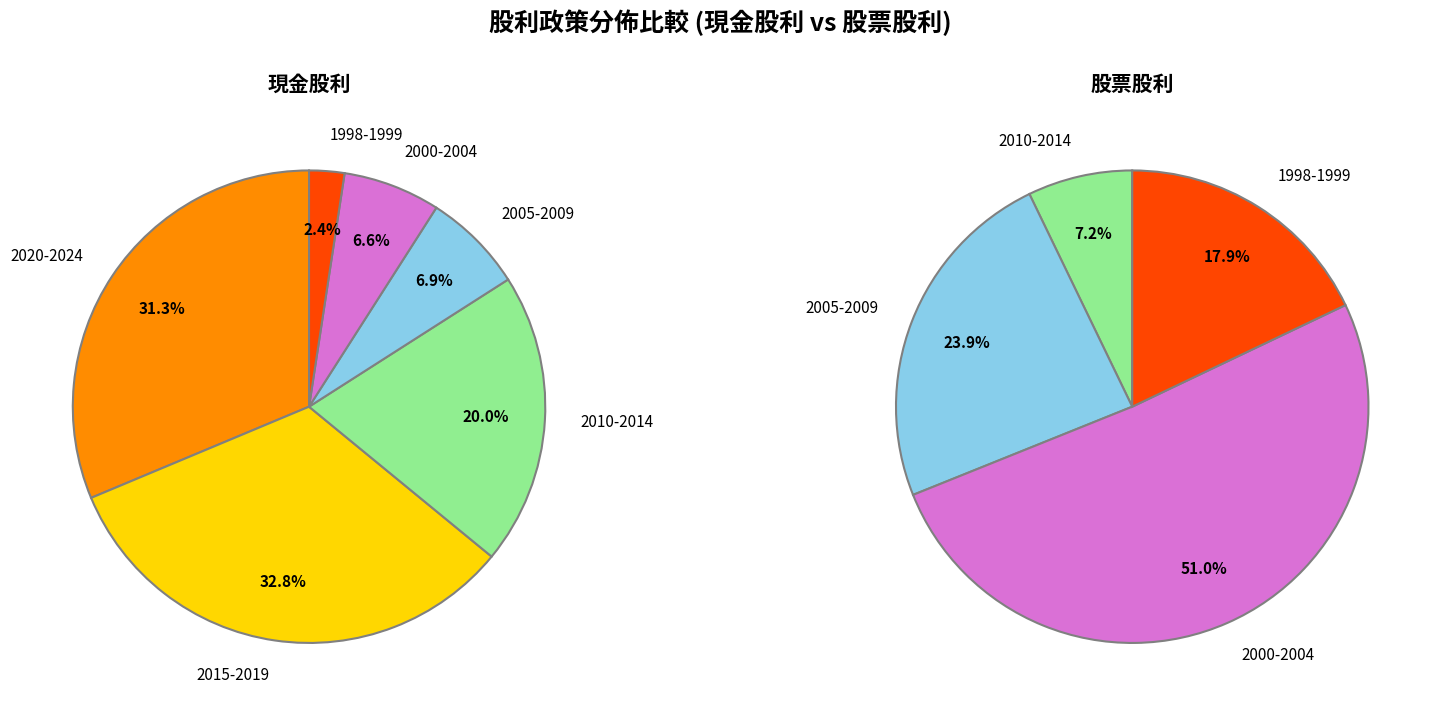

True or false: 2010 accounts for 13% of the total.

False